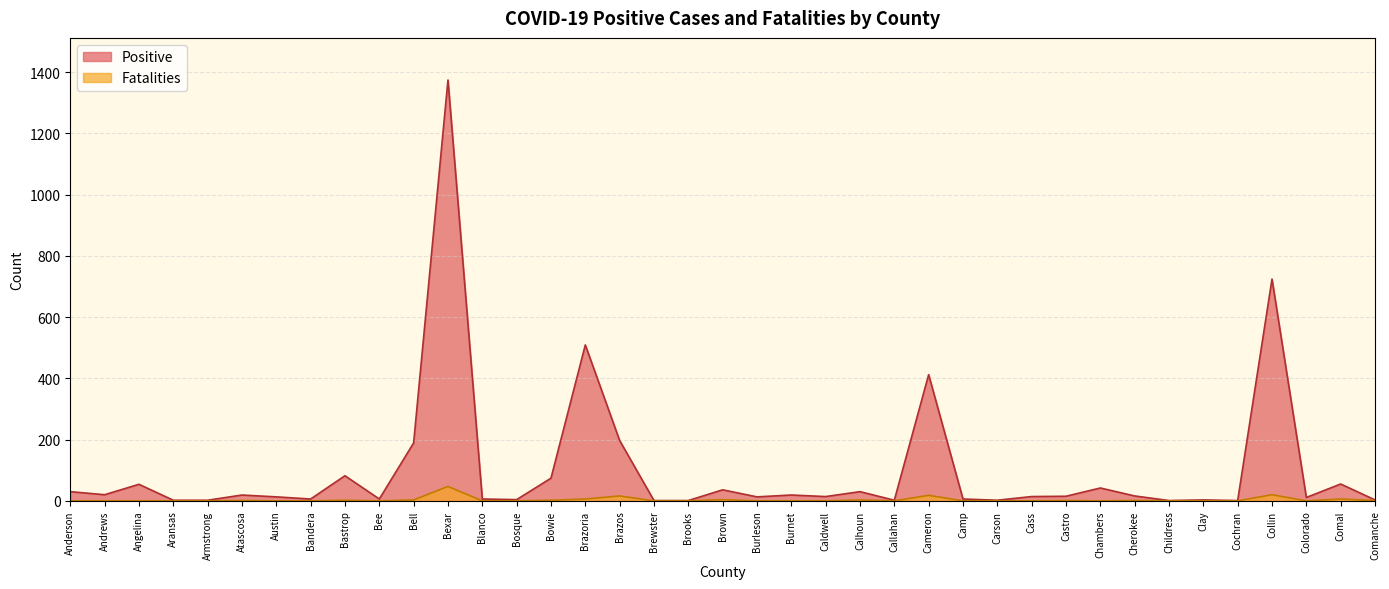

Which label corresponds to the smallest value in the chart?

Anderson